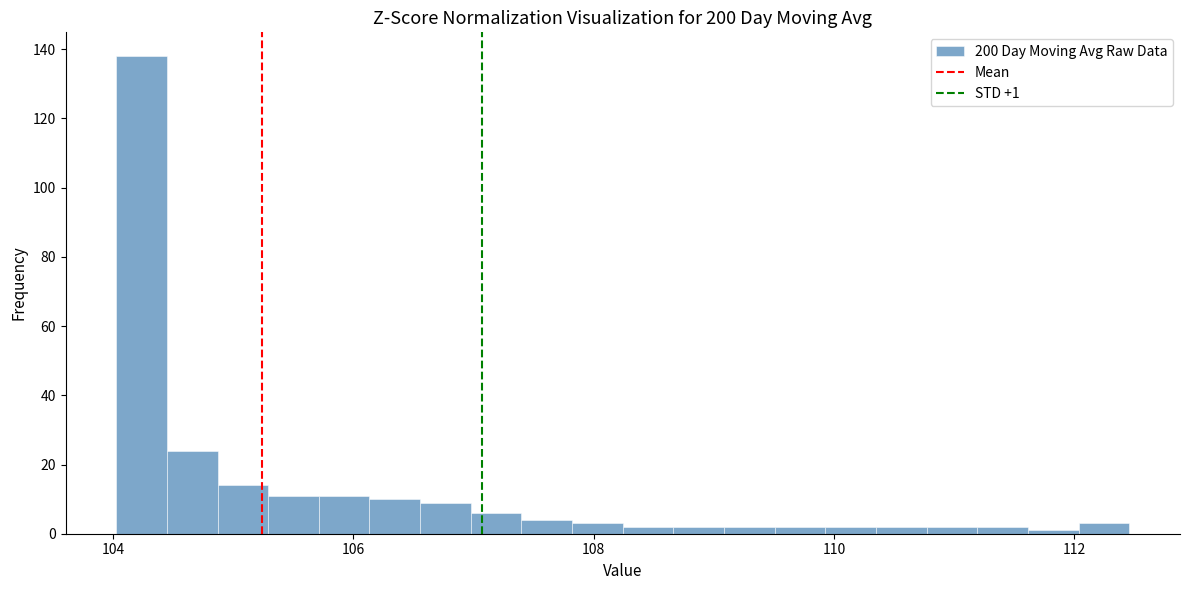

Read against the x-axis, roughly where is the centre of the tallest bar?

104.2